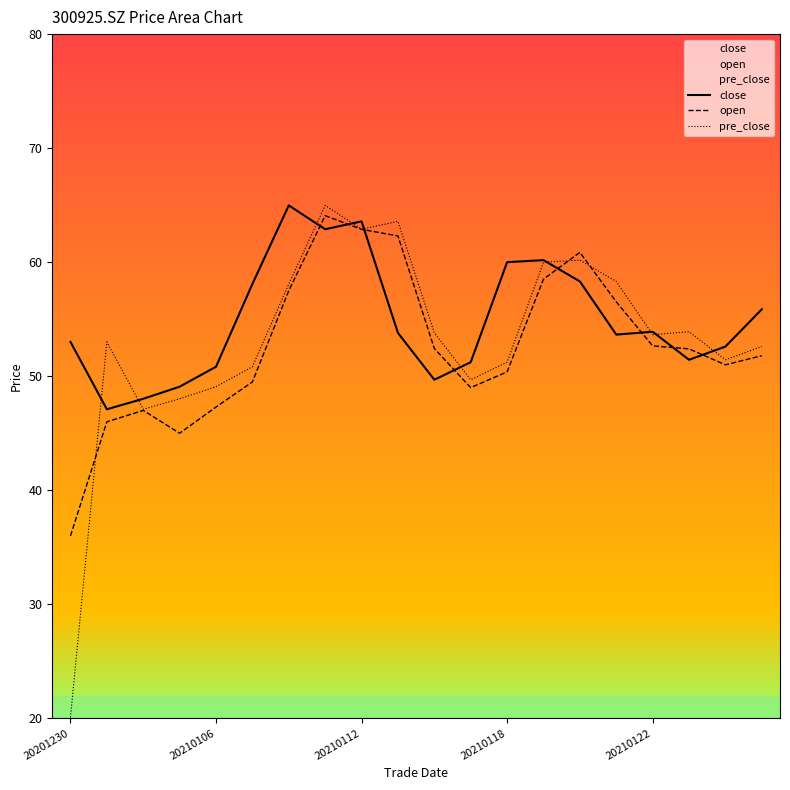

Rank the series at 5 from highest to lowest value.

close, pre_close, open